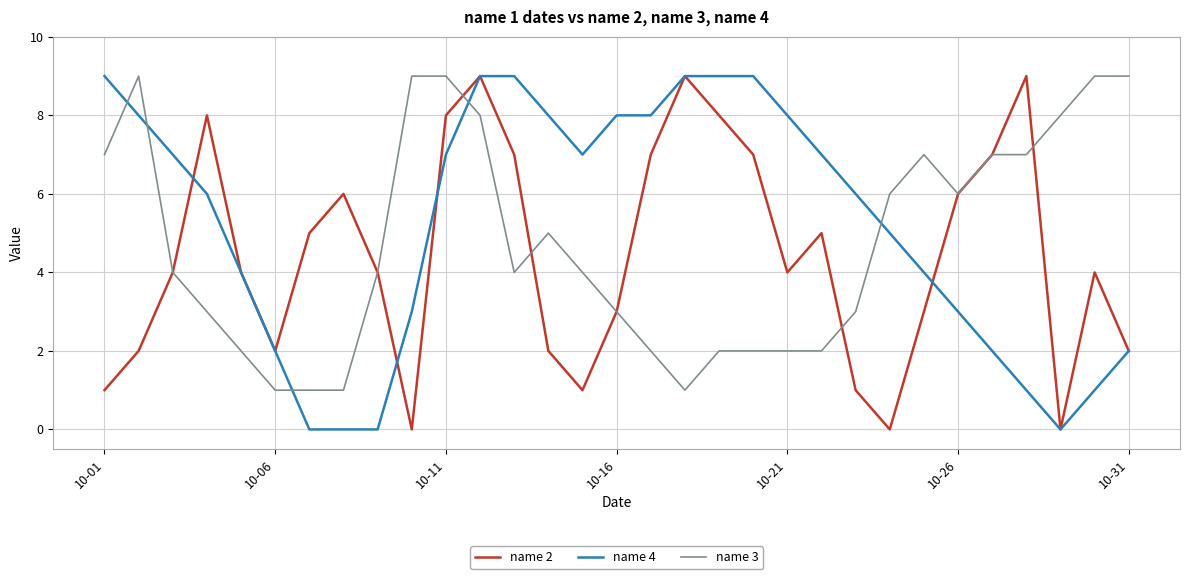

Does the chart have visible grid lines?

Yes